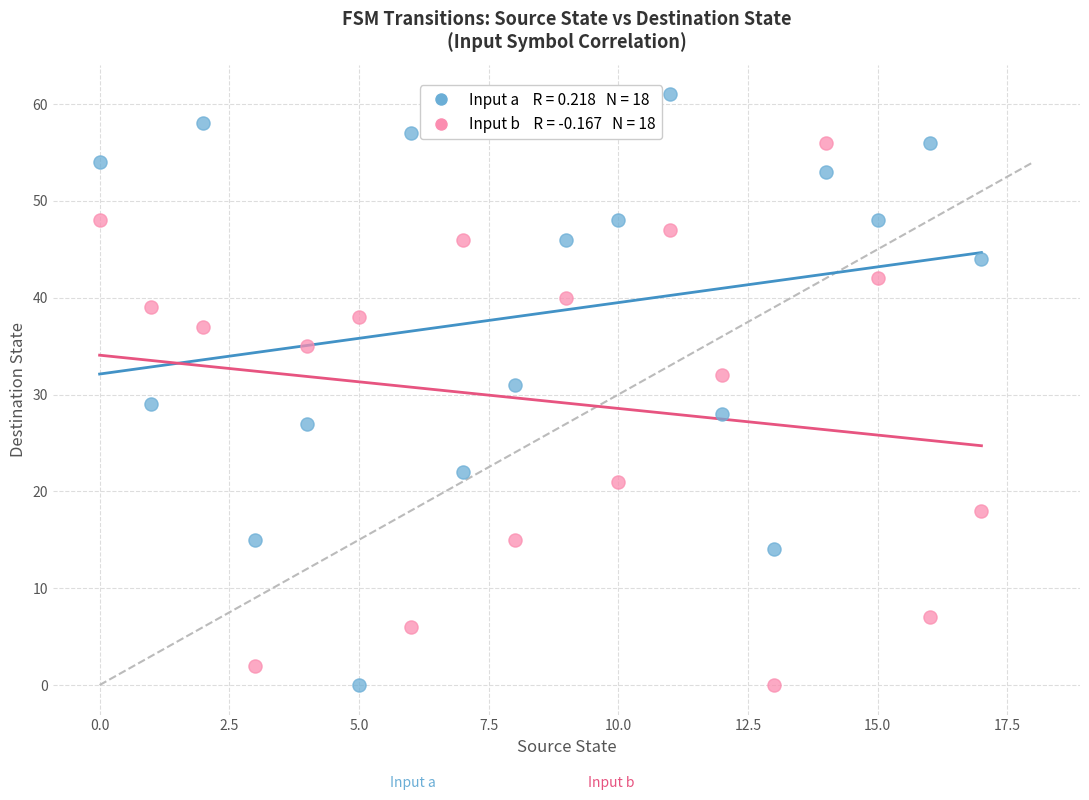

Across all data points, what is the range of Y values (max minus min)?

61